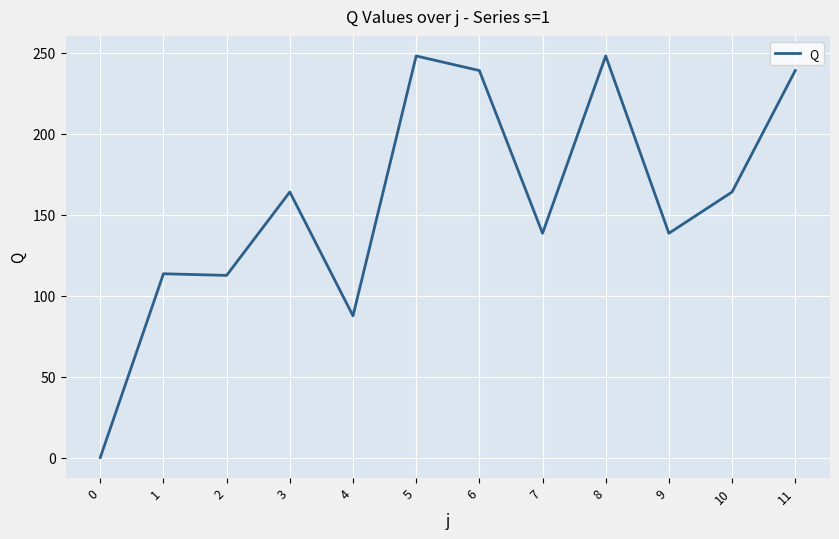

How many lines are shown in the chart?

1